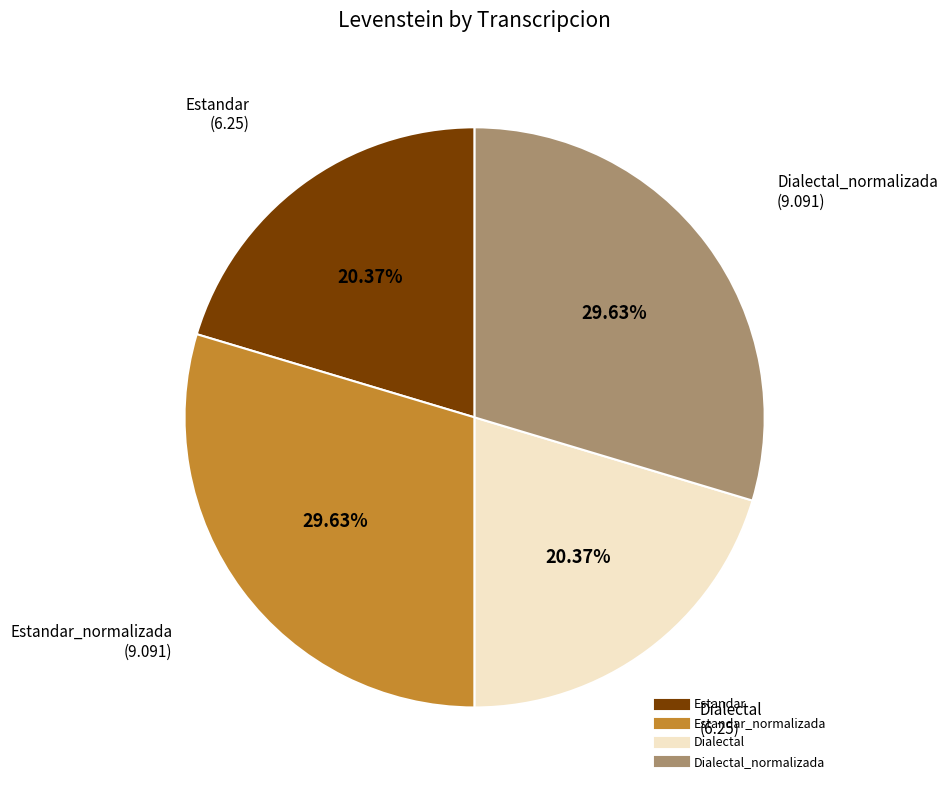

Does any single category account for the majority?

No